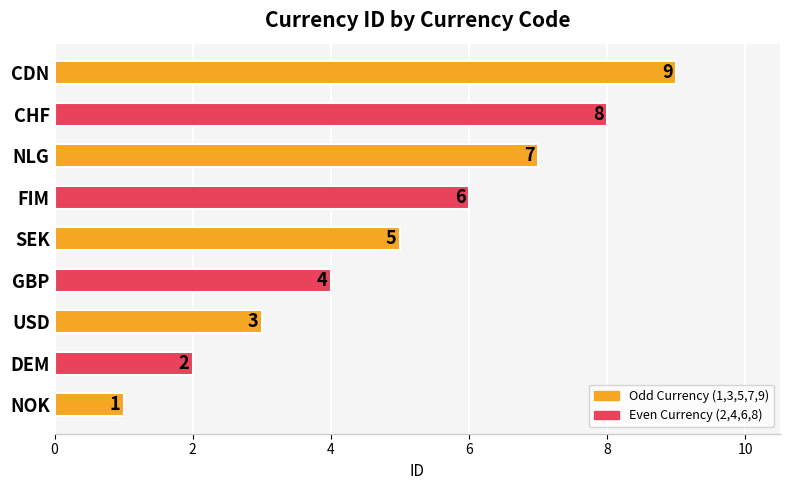

Rank the categories by value from highest to lowest.

CDN, CHF, NLG, FIM, SEK, GBP, USD, DEM, NOK